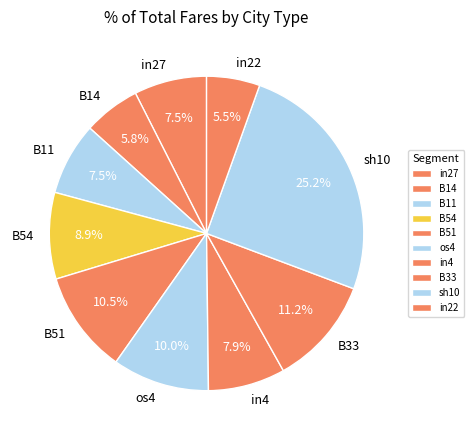

Does any single category account for the majority?

No